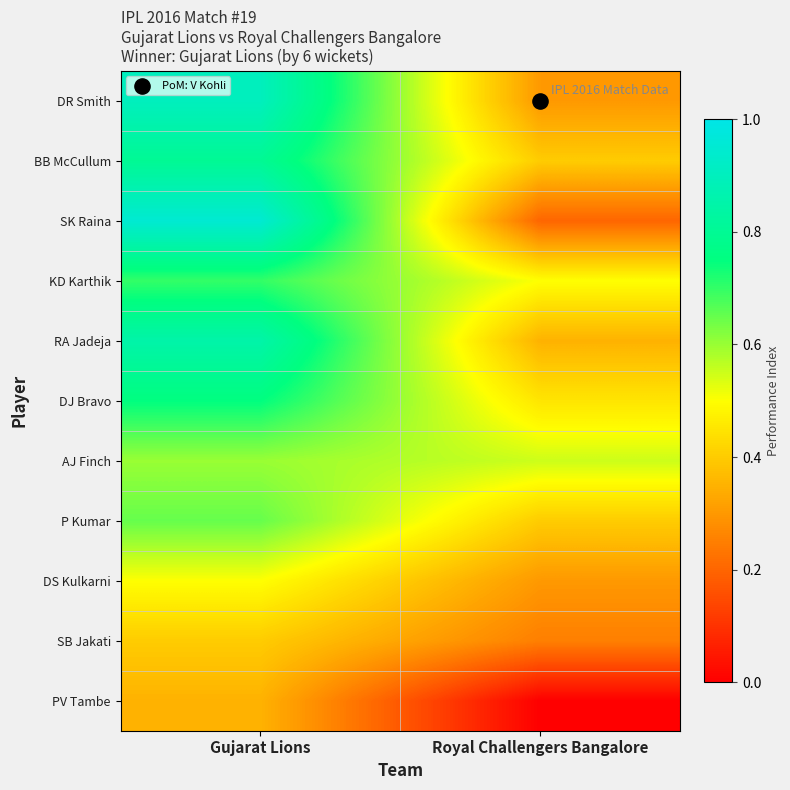

Between Gujarat Lions and Royal Challengers Bangalore, which series saw the biggest shift?

SK Raina